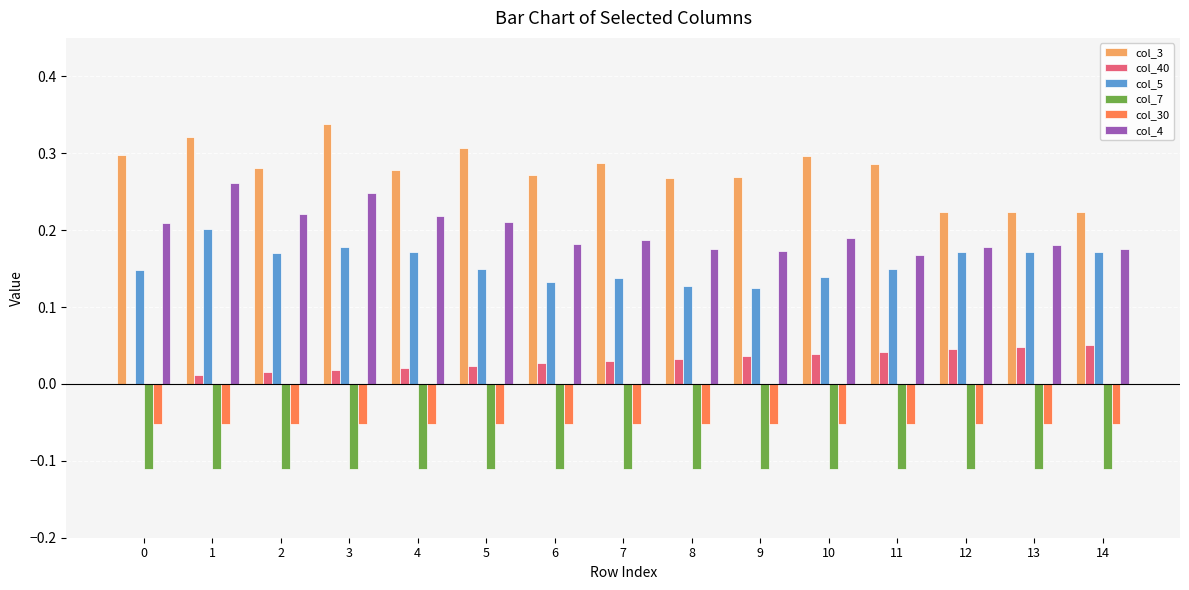

Which series has the widest spread of values?

col_3